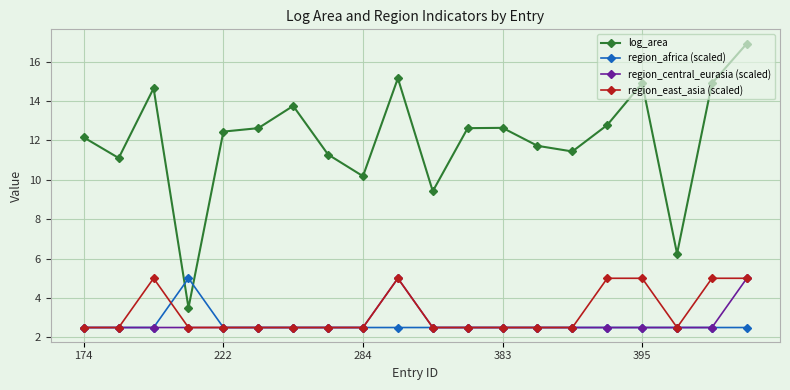

Which series has the largest range (max minus min)?

log_area